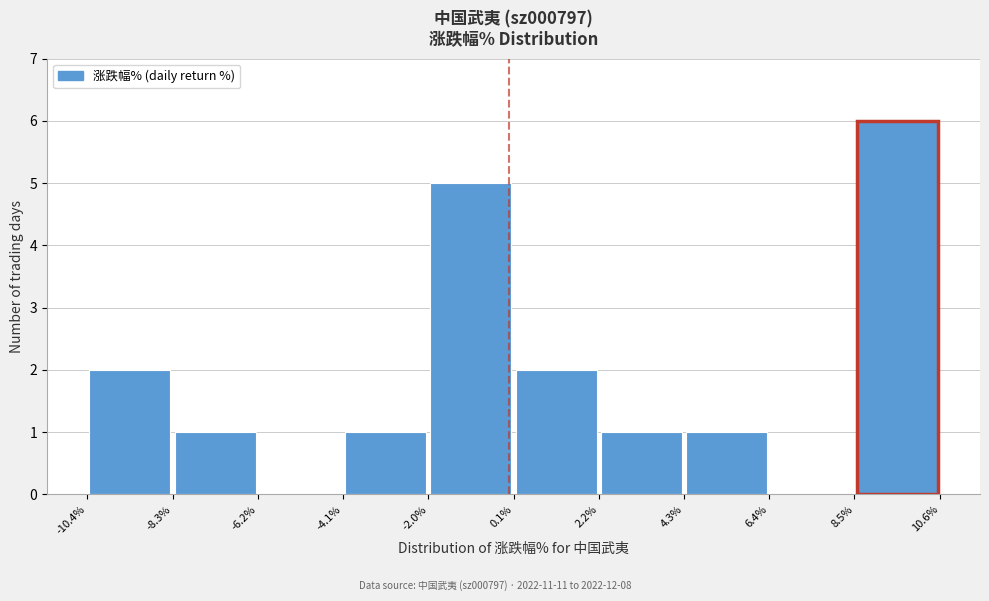

Reading left to right, transcribe this chart: for each bar, give the range it covers on the x-axis and its height. The values are not printed on the chart, so give them approximately, as read against the axis.

-10.4% to -8.3%: 2
-8.3% to -6.2%: 1
-6.2% to -4.1%: 0
-4.1% to -2.0%: 1
-2.0% to 0.1%: 5
0.1% to 2.2%: 2
2.2% to 4.3%: 1
4.3% to 6.4%: 1
6.4% to 8.5%: 0
8.5% to 10.6%: 6